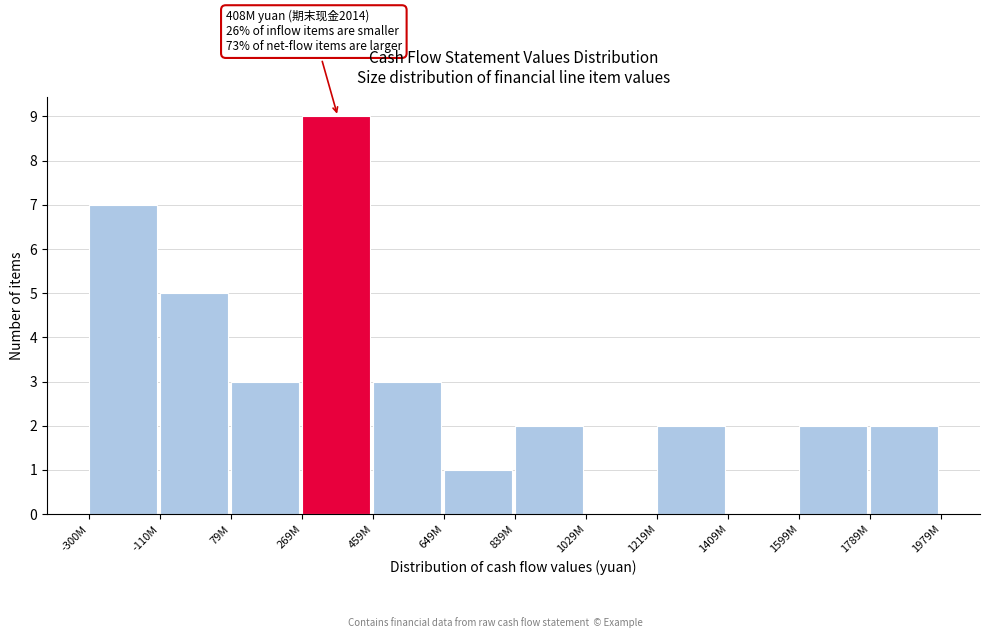

Reading left to right, what are all the values shown in this chart?

-300M=7	-110M=5	79M=3	269M=9	459M=3	649M=1	839M=2	1029M=0	1219M=2	1409M=0	1599M=2	1789M=2